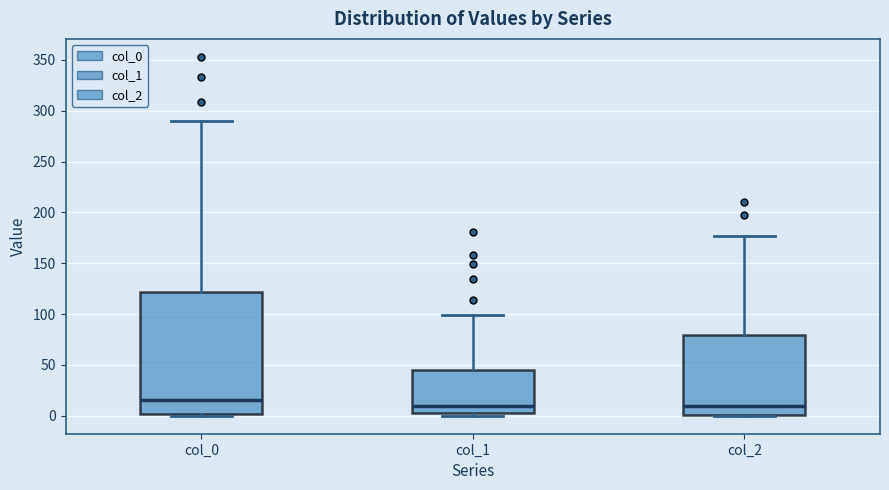

Where does the median line of the box for col_1 sit on the y-axis? The values are not printed on the chart, so give them approximately, as read against the axis.

10